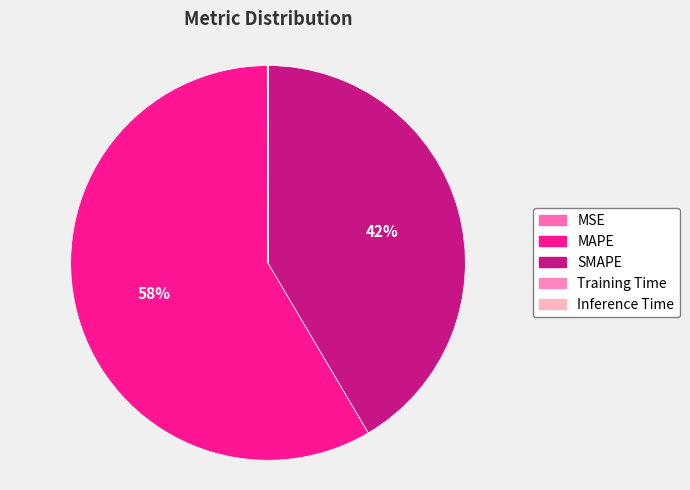

To the nearest percent, what portion does MAPE represent?

58%